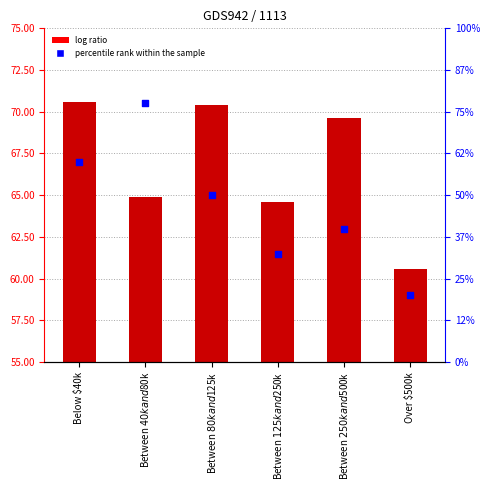

Which series contains the highest Y value?

col_1